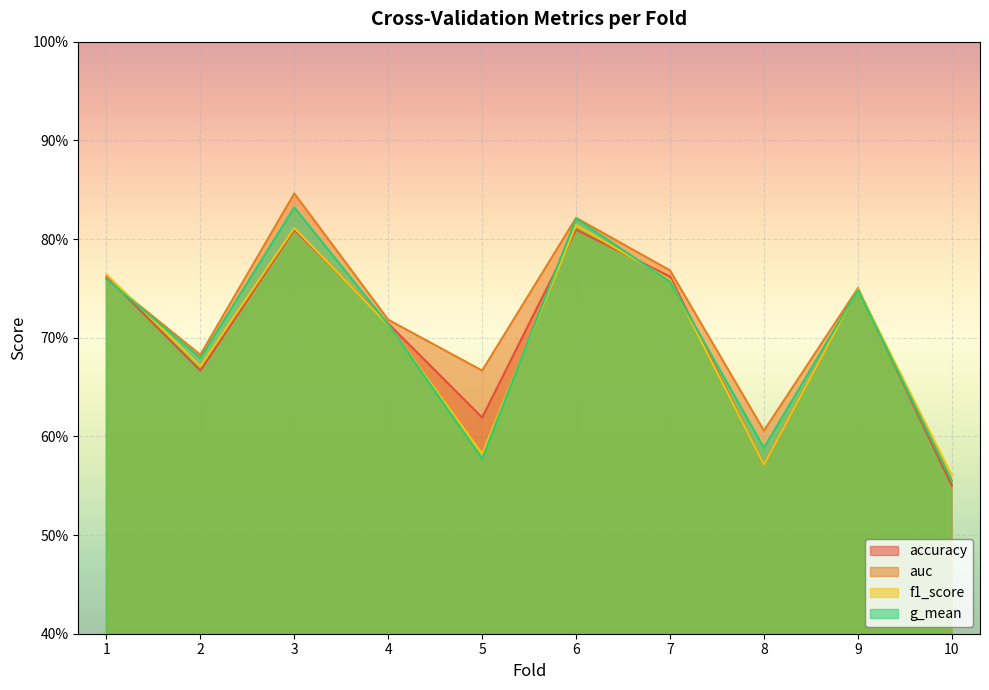

What is the average value of the g_mean series?

0.7